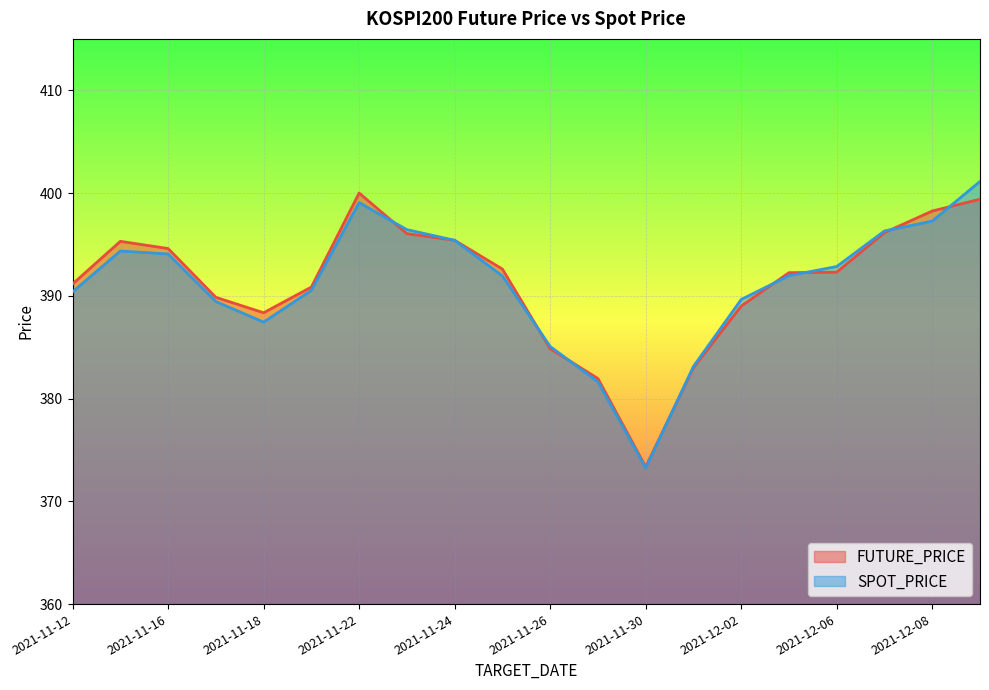

Count the number of categories in the chart.

20